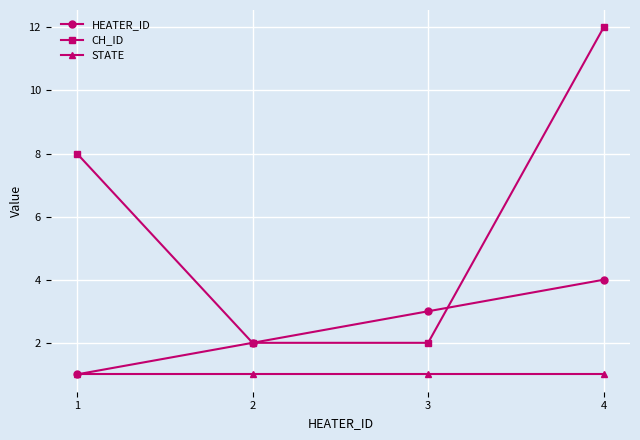

True or false: CH_ID and STATE cross at least once.

False